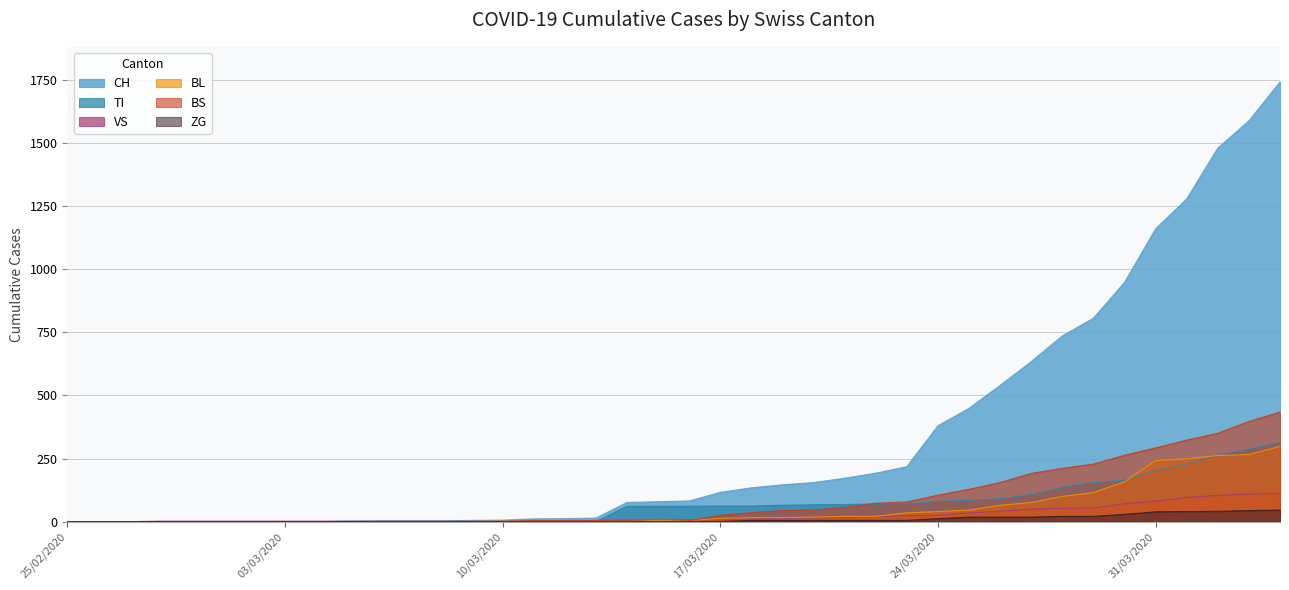

How many values in the BL series are below 5?

19